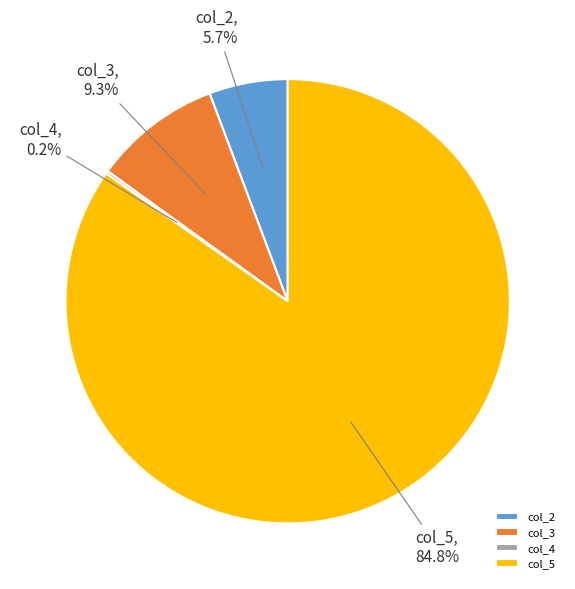

Which slice is the largest?

col_5